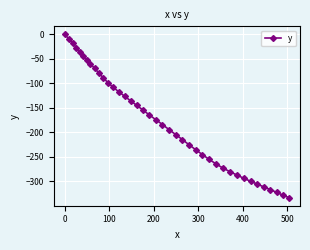

What is the average value?

-176.8